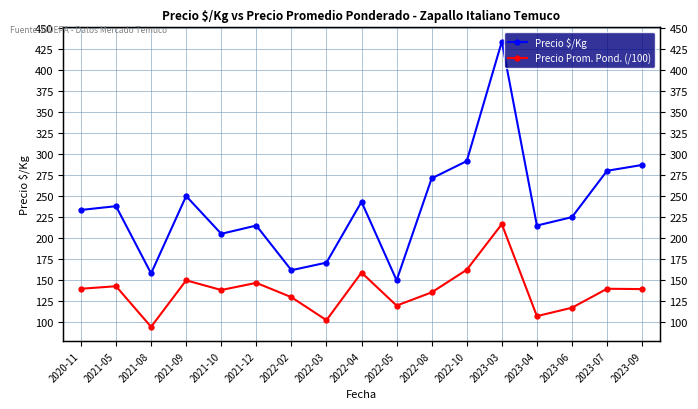

What is the label of the 14th point from the right?

2021-09